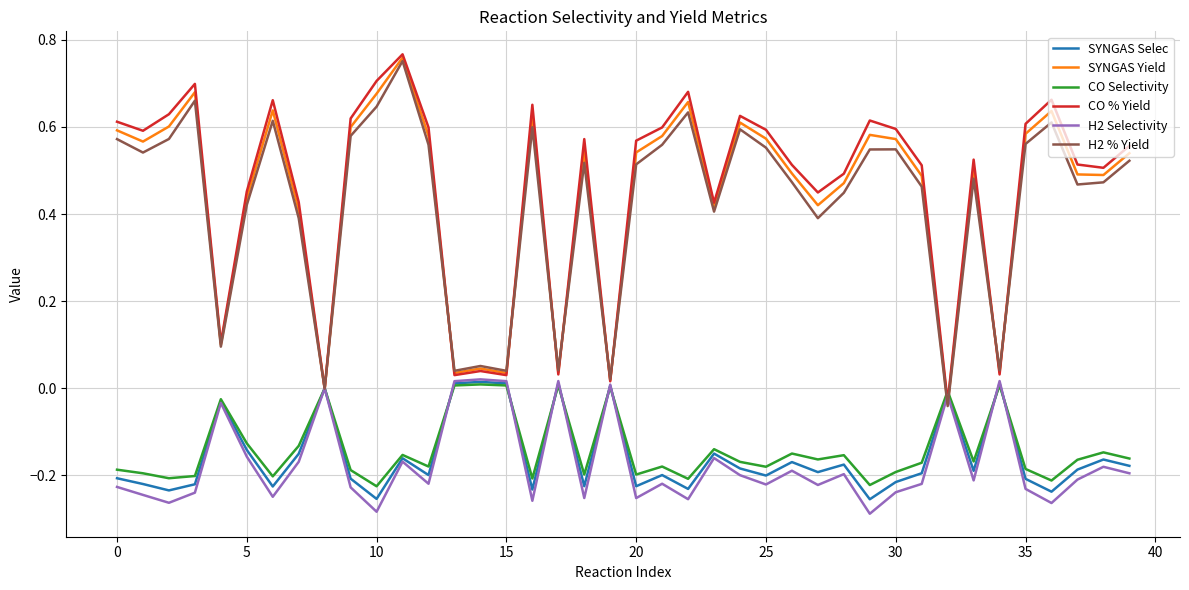

What is the sum of all SYNGAS Selec values?

-6.2